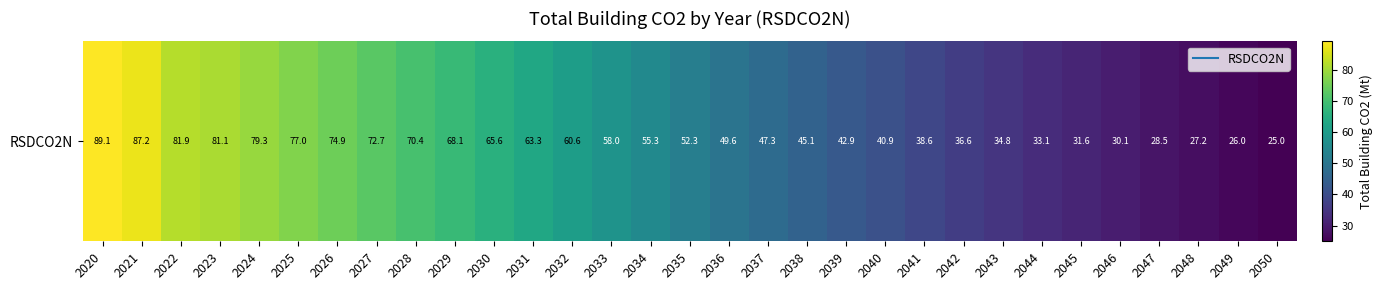

At which category does the chart reach its minimum across all series?

2050